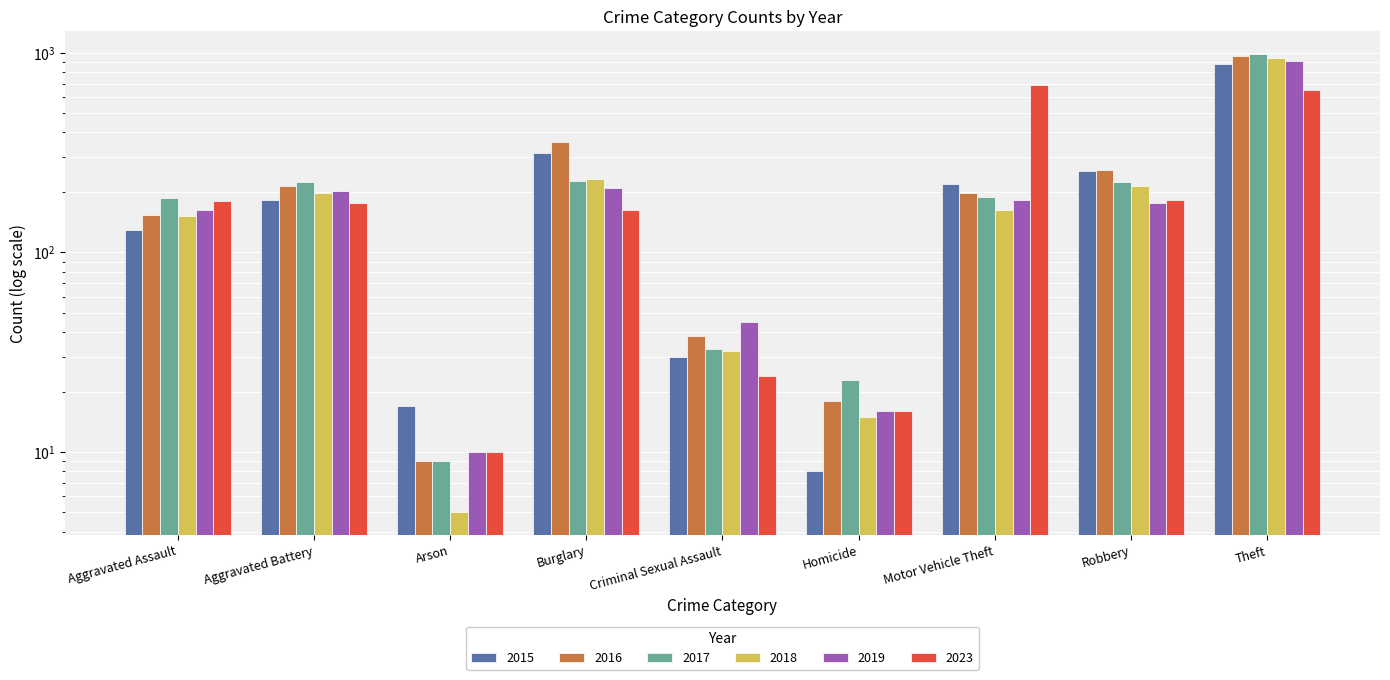

What is the average value of the 2018 series?

218